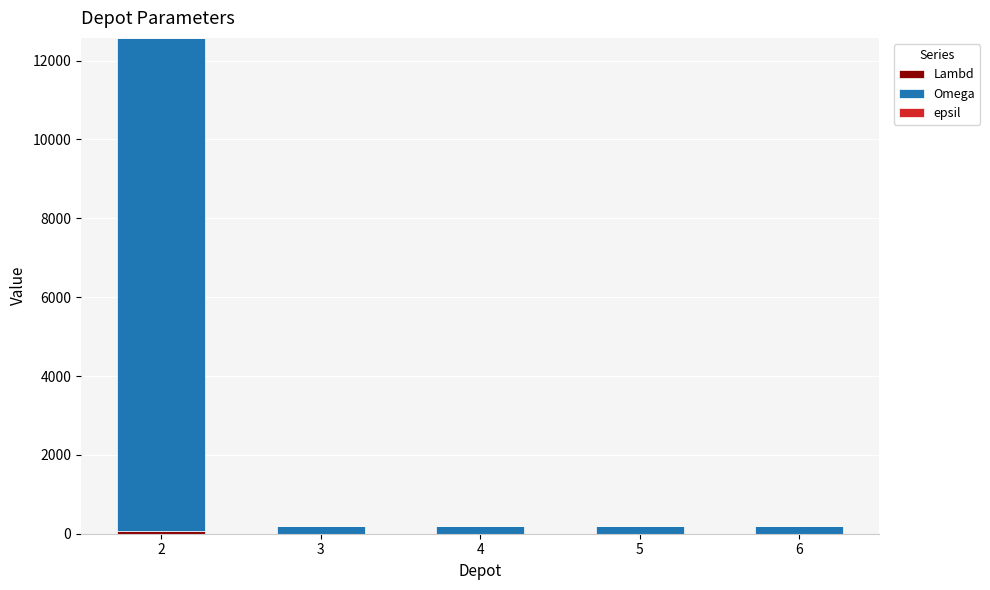

Which has a higher value, 3 or 5?

3